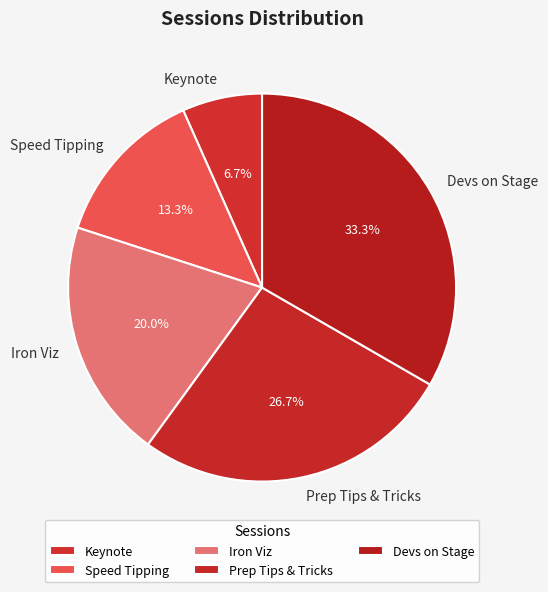

To the nearest percent, what percentage of the pie is Devs on Stage?

33%